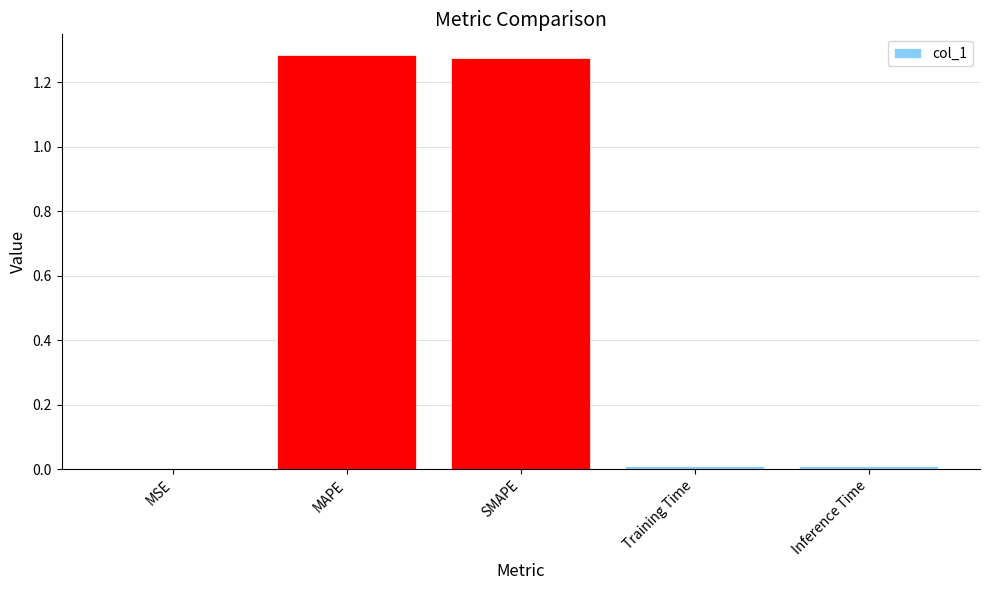

What is the sum of all values?

2.6